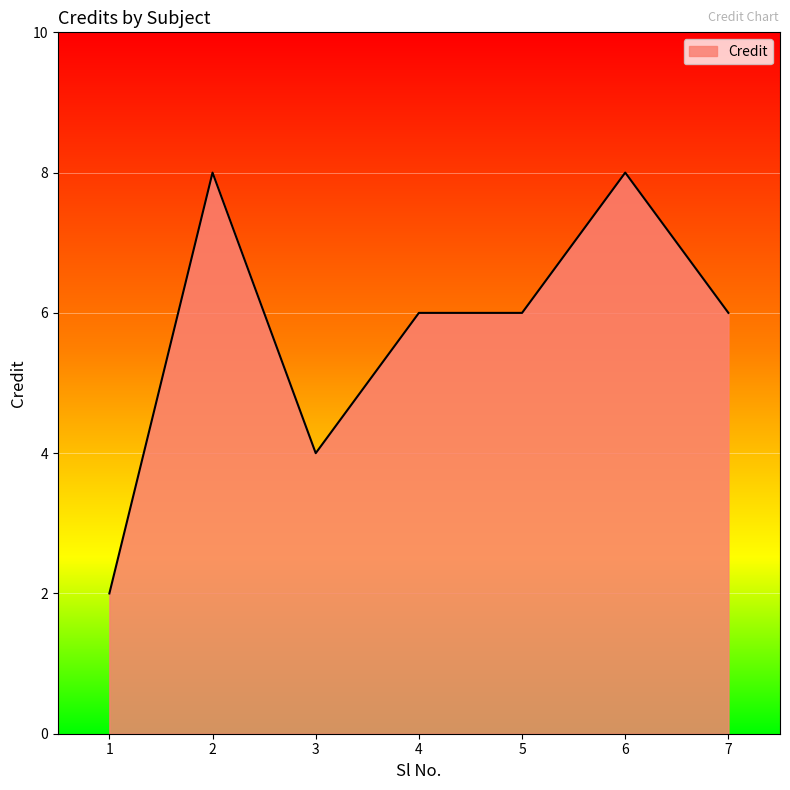

Which category has the lowest value across all series?

1